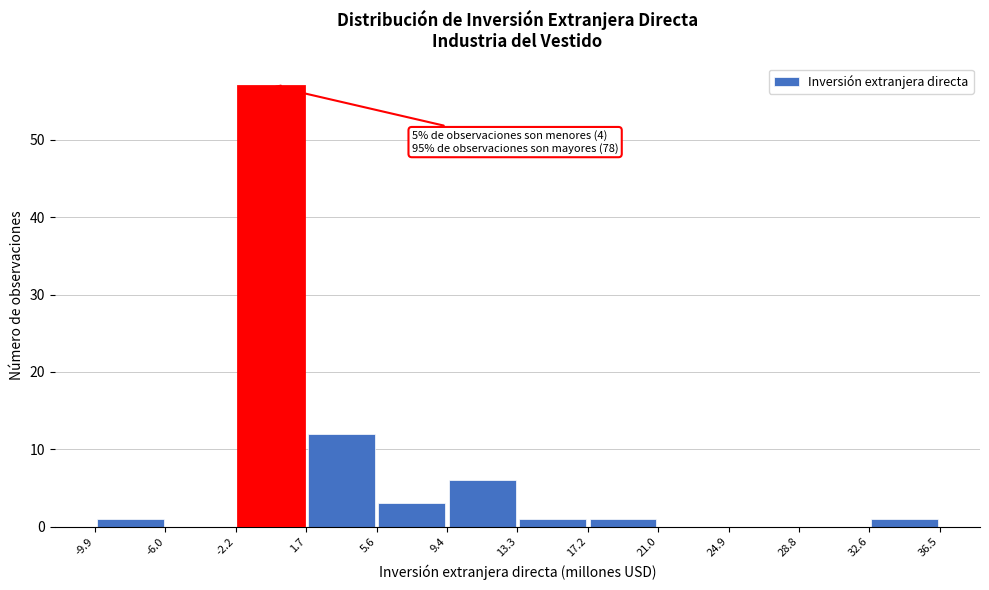

Which range on the x-axis has the tallest bar?

-2.2 to 1.7